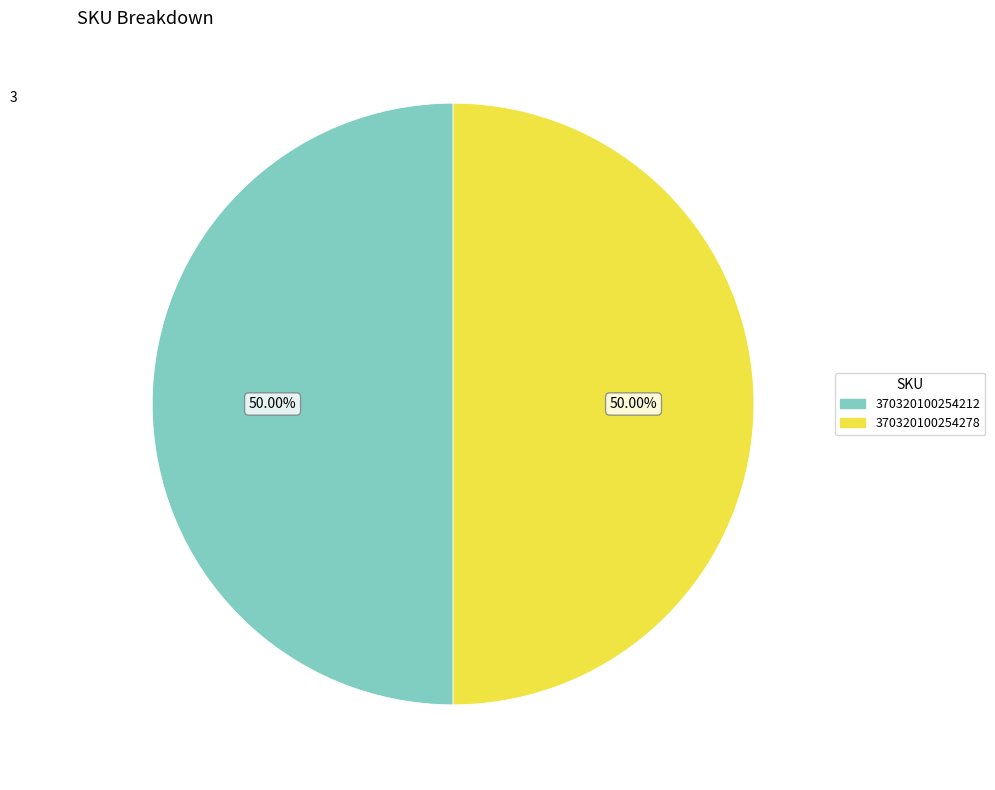

To the nearest percent, what is the difference between the largest and smallest slice percentages?

0%